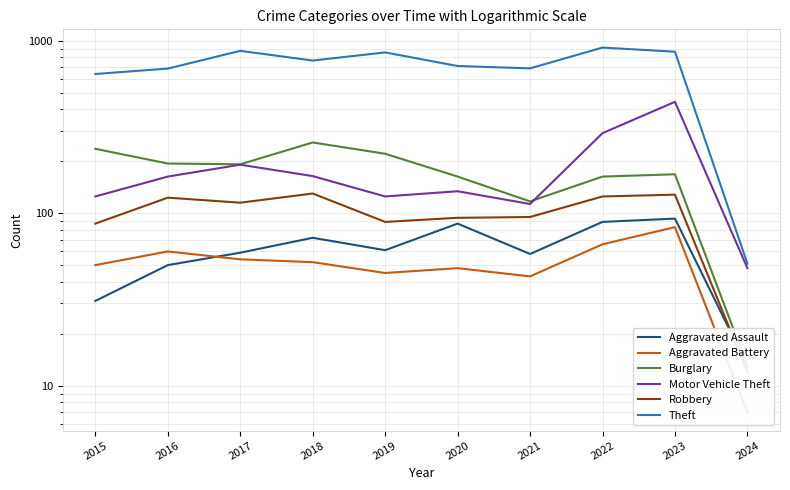

At 2024, list the series in order from smallest to largest.

Aggravated Battery, Robbery, Aggravated Assault, Burglary, Motor Vehicle Theft, Theft